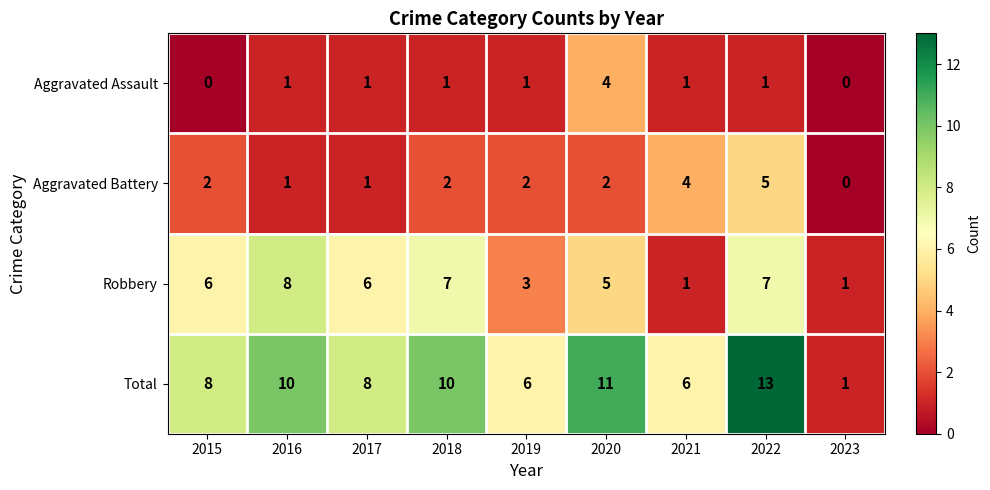

What is the difference between the Aggravated Assault values at 2021 and 2020?

3